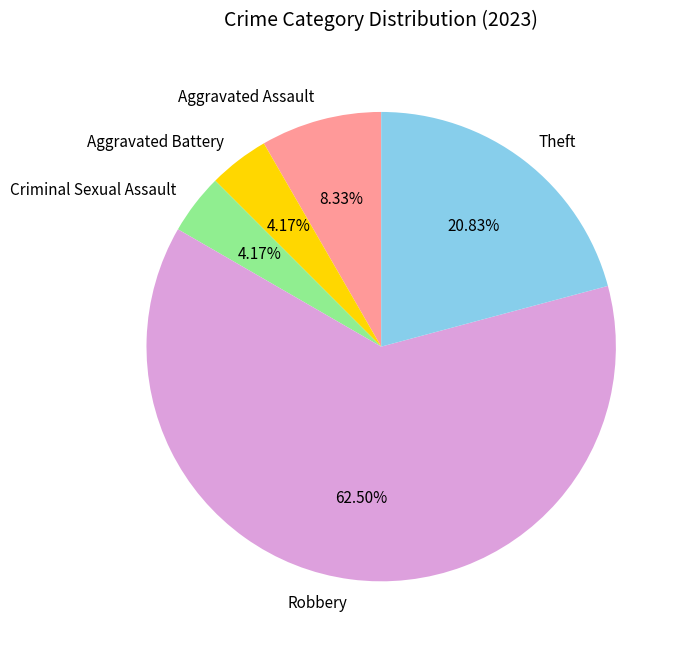

What is the total percentage of Aggravated Assault and Criminal Sexual Assault?

12.5%